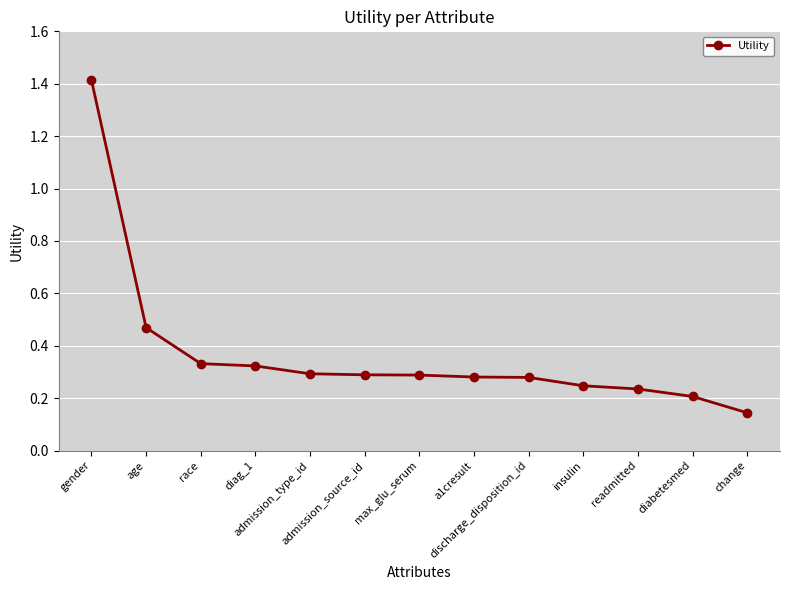

What is the maximum value shown in the chart?

1.4